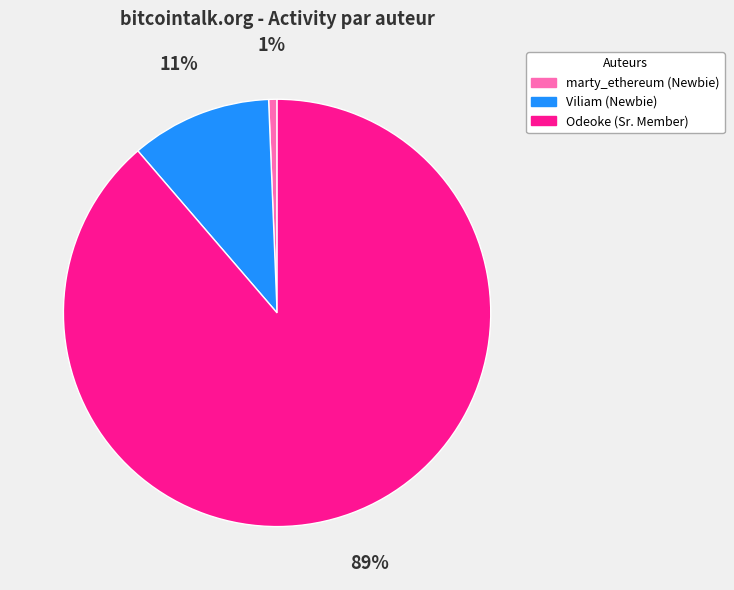

Which category has the biggest portion of the pie?

Odeoke (Sr. Member)